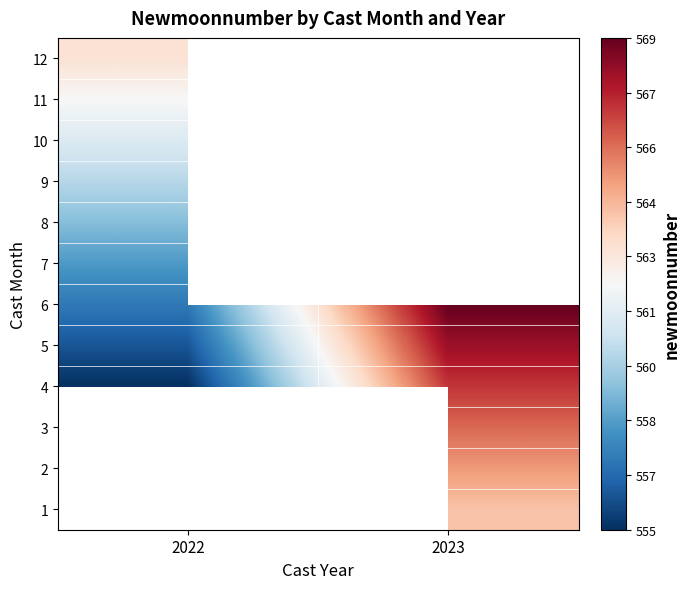

List the labels in order of 12 value, largest first.

2022, 2023